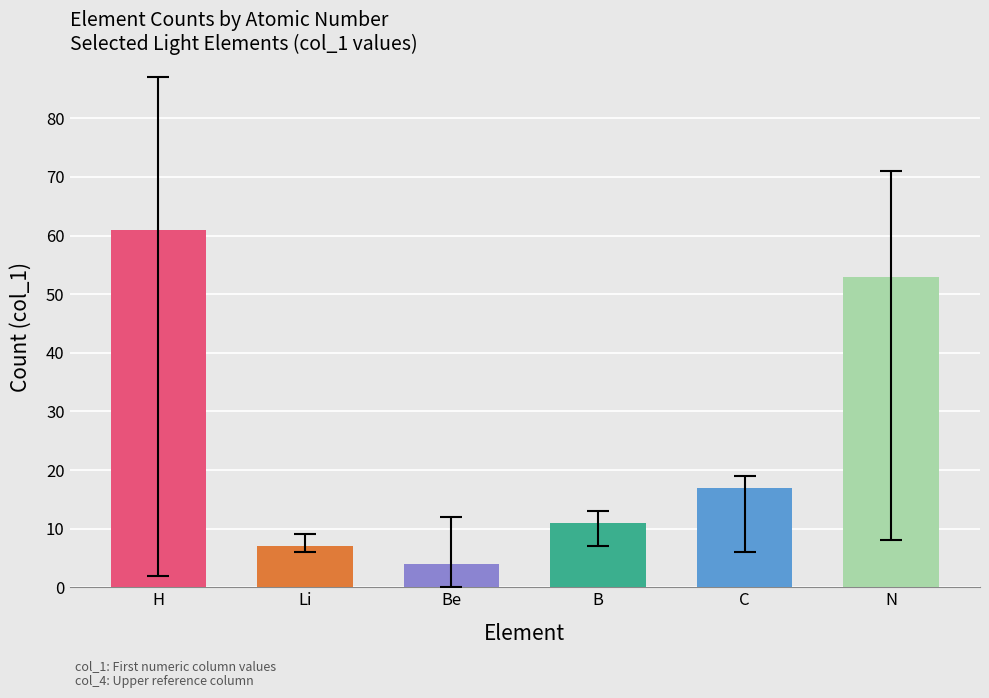

How many data points are less than 17?

3